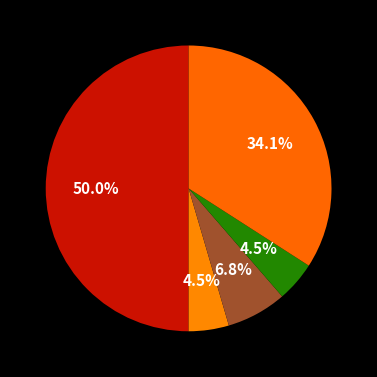

Which category has the biggest portion of the pie?

C